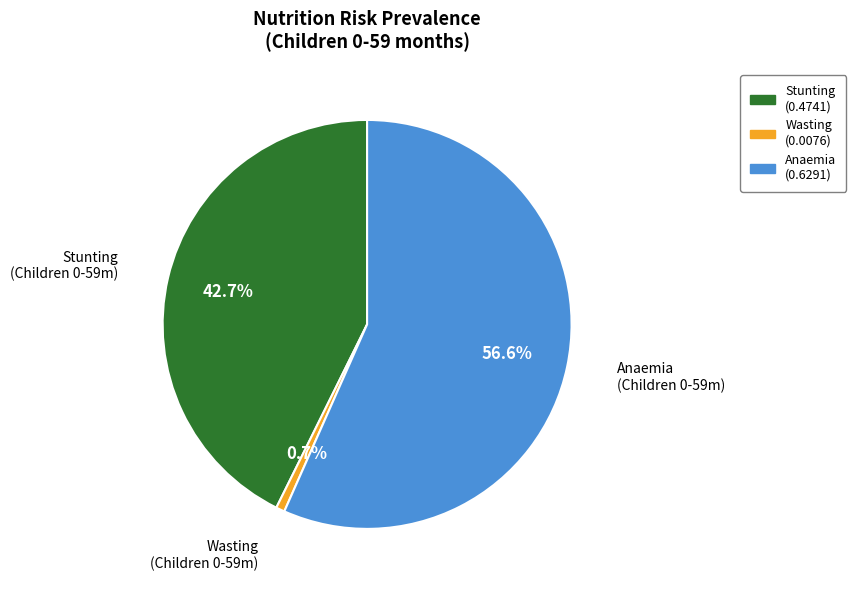

Is there a majority slice in this chart?

Yes